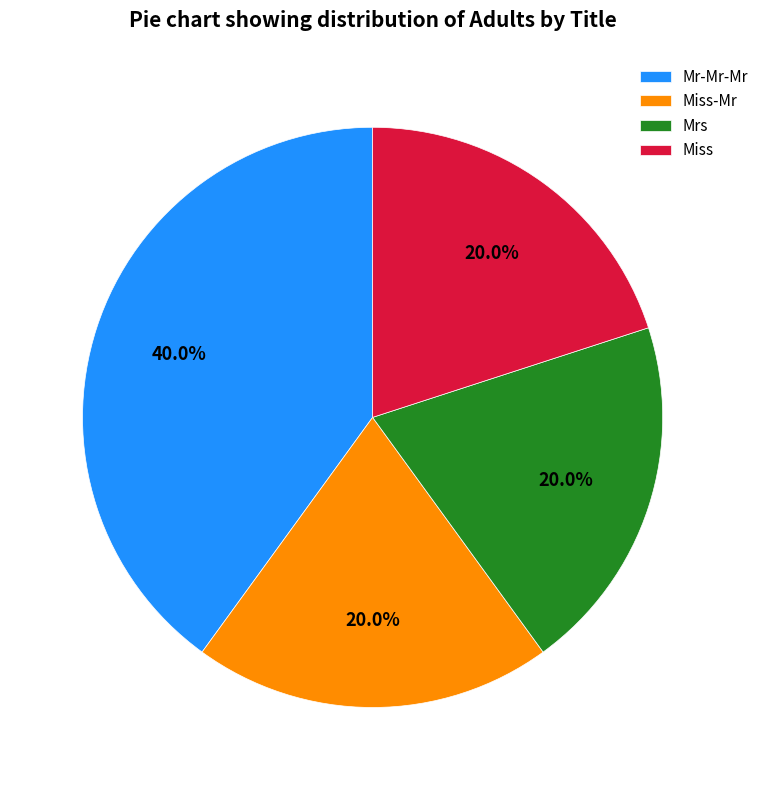

The Miss slice represents 20% of the pie. True or false?

True